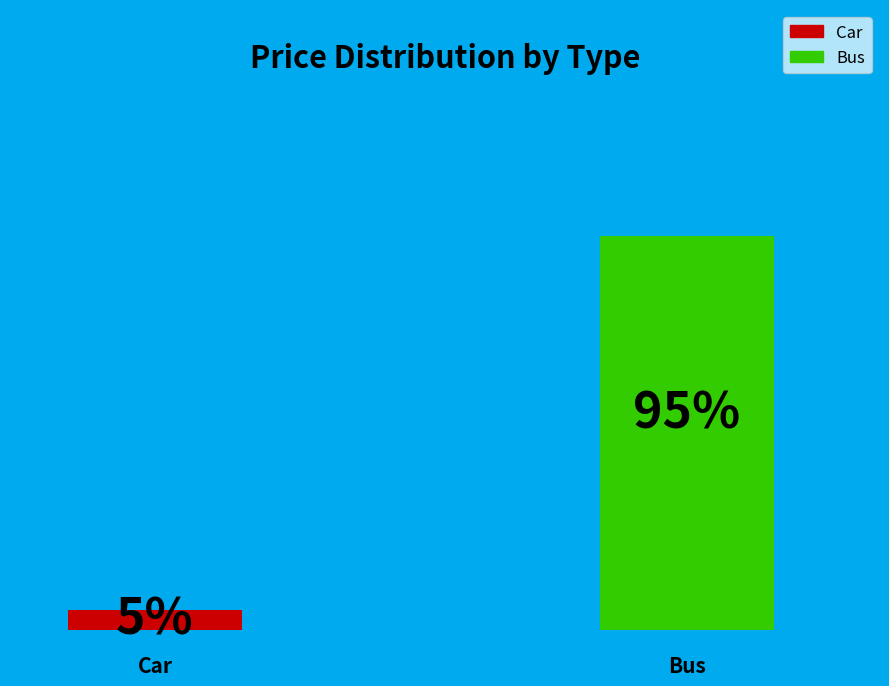

To the nearest percent, what portion does Bus represent?

95%